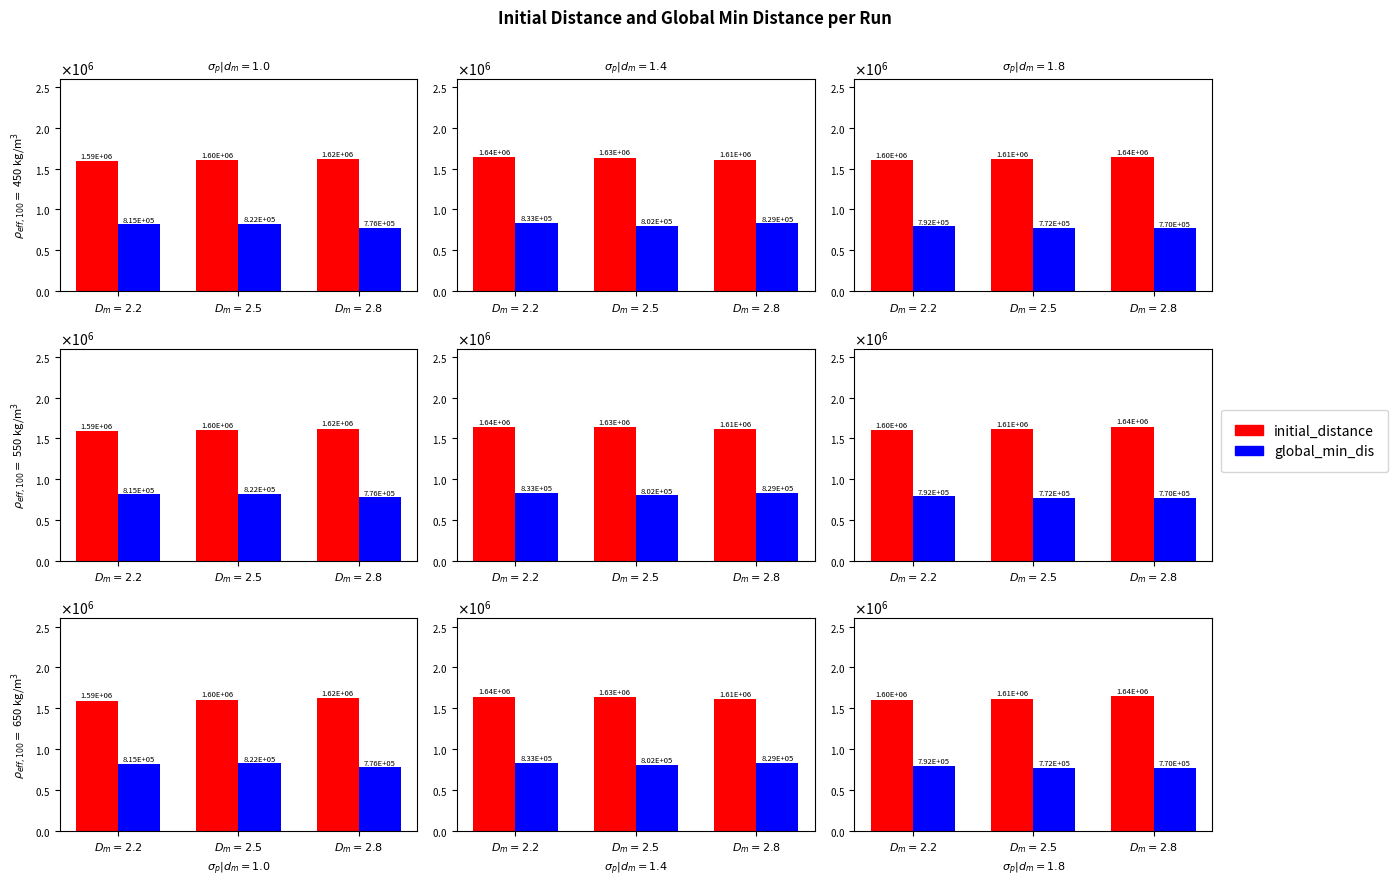

At which label does initial_distance first exceed 1614236?

$D_m=2.5$